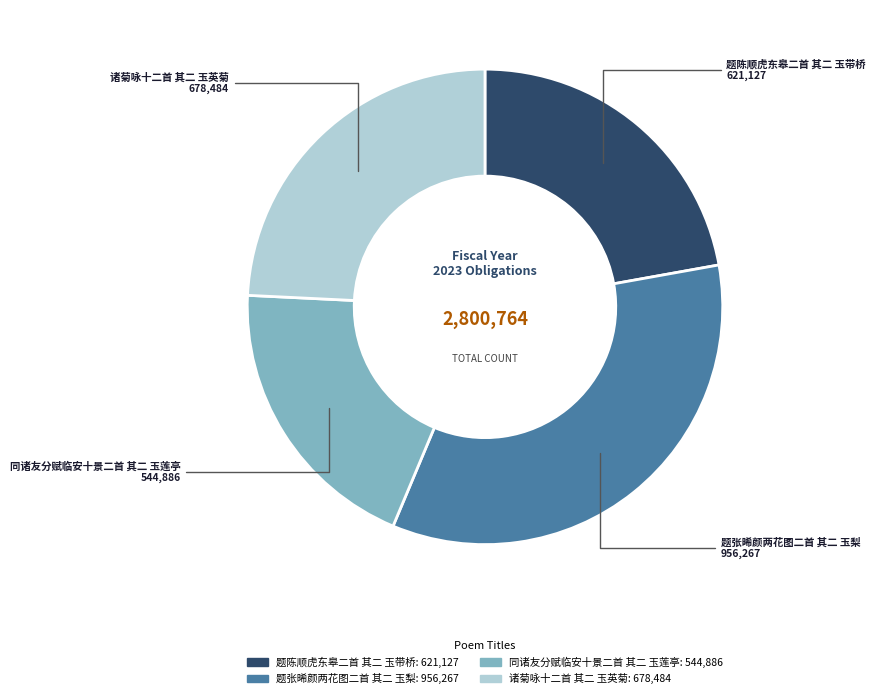

Rank the categories by value from lowest to highest.

同诸友分赋临安十景二首 其二 玉莲亭, 题陈顺虎东皋二首 其二 玉带桥, 诸菊咏十二首 其二 玉英菊, 题张晞颜两花图二首 其二 玉梨